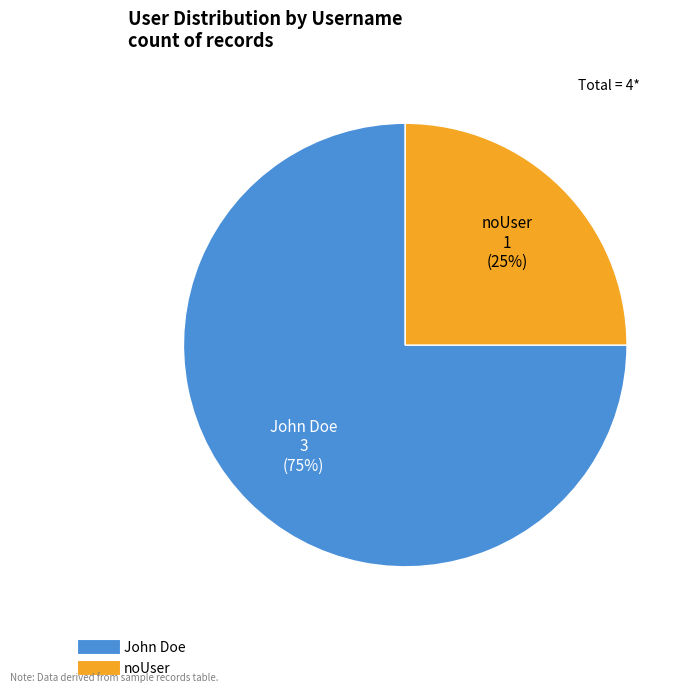

How many segments does this pie chart have?

2